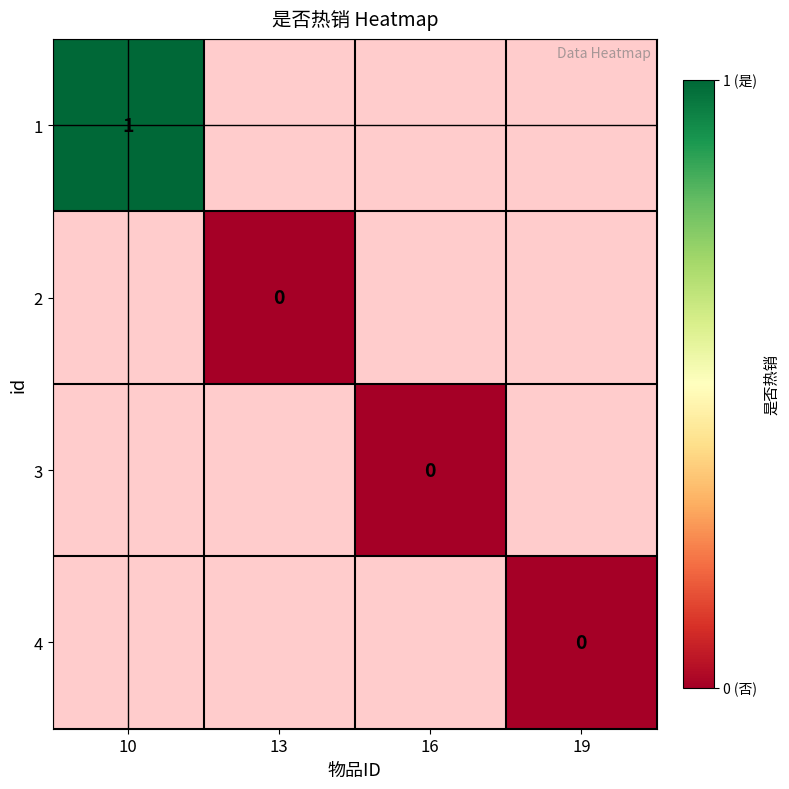

True or false: 1 has a value of 1 at 10.

True